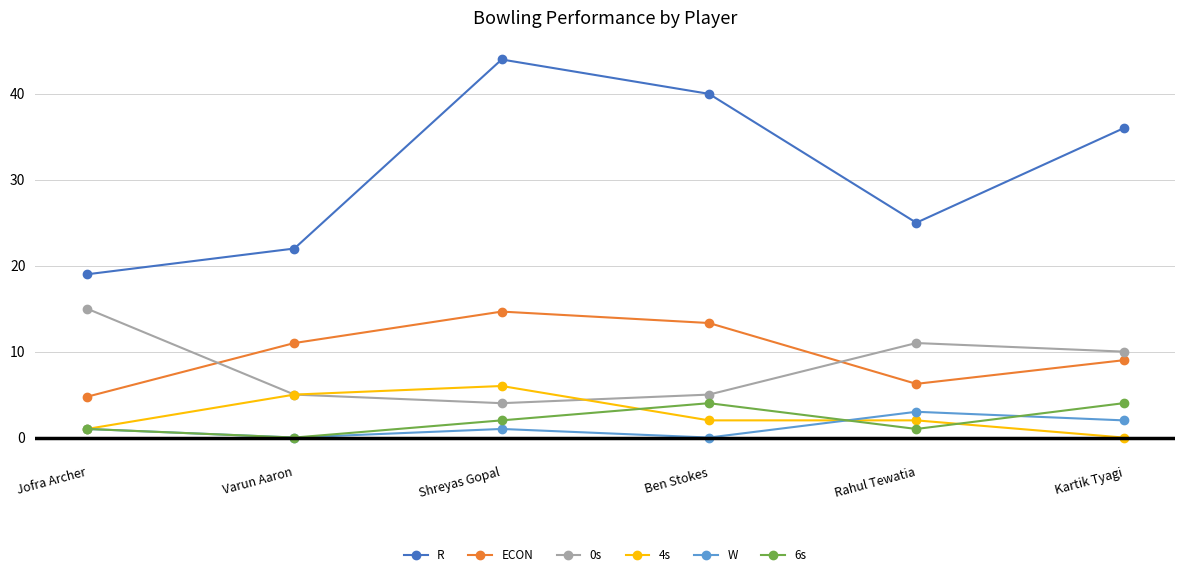

Read the R value at Ben Stokes.

40.0